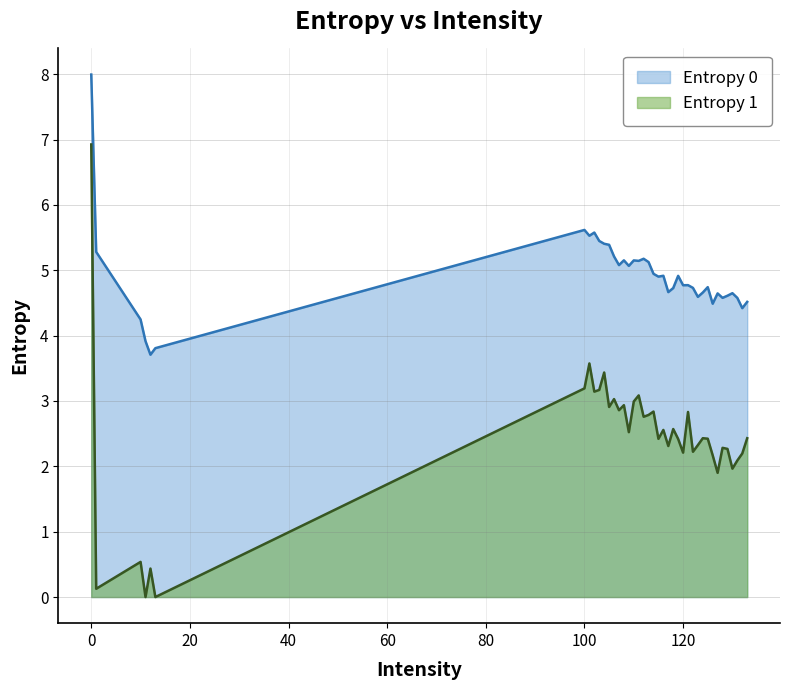

True or false: Entropy 1 has a value of 3.2 at 103.

True